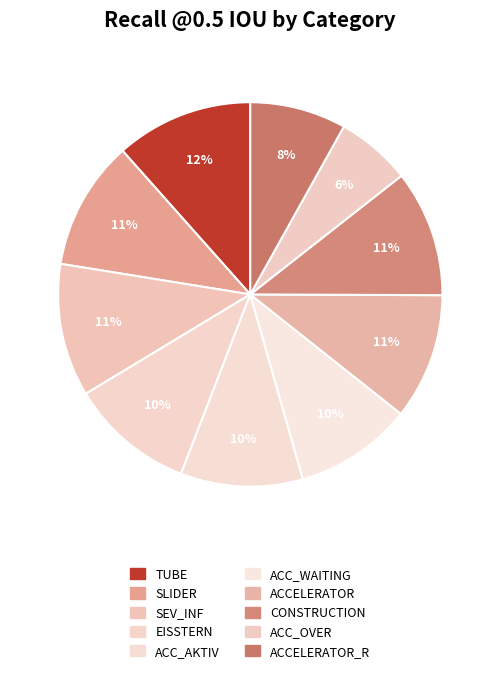

Count the number of slices in the pie.

10